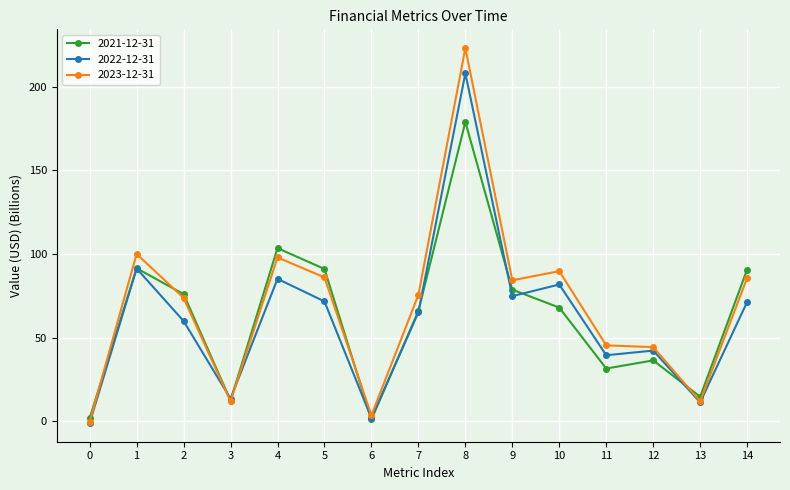

What is the spread (max minus min) of values at 5?

19.4